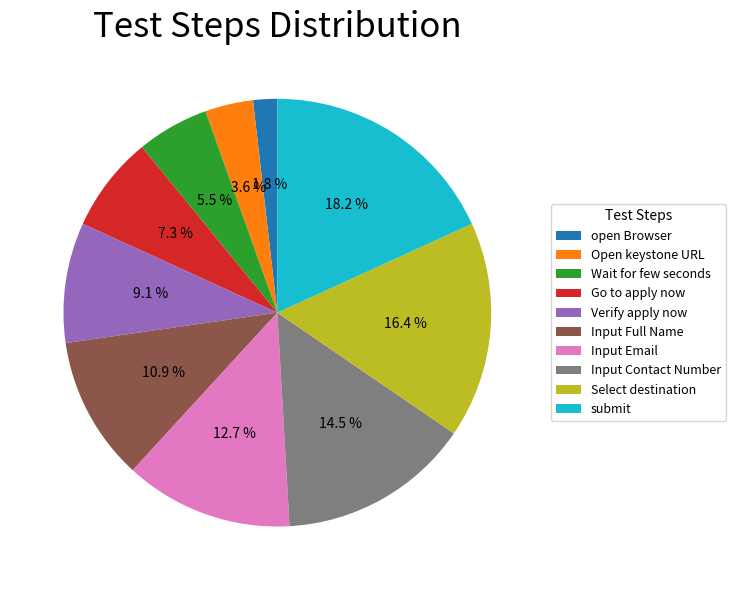

Approximately how many times larger is the value at Open keystone URL compared to Go to apply now?

0.5